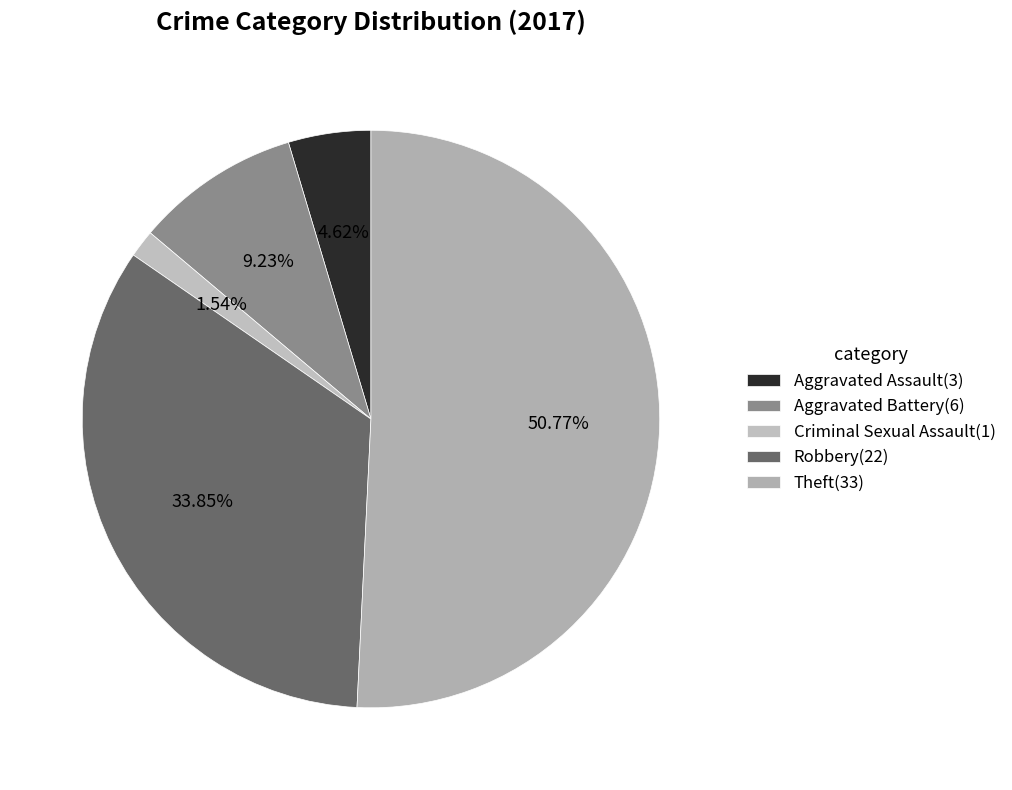

Which slice represents more than half of the pie?

Theft(33)